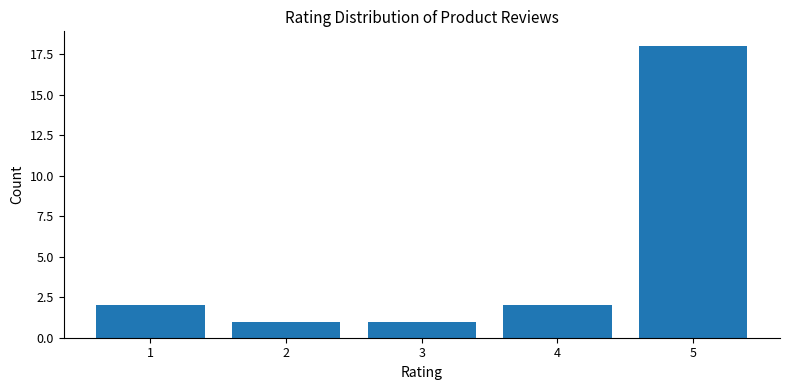

What is the greatest value displayed?

18